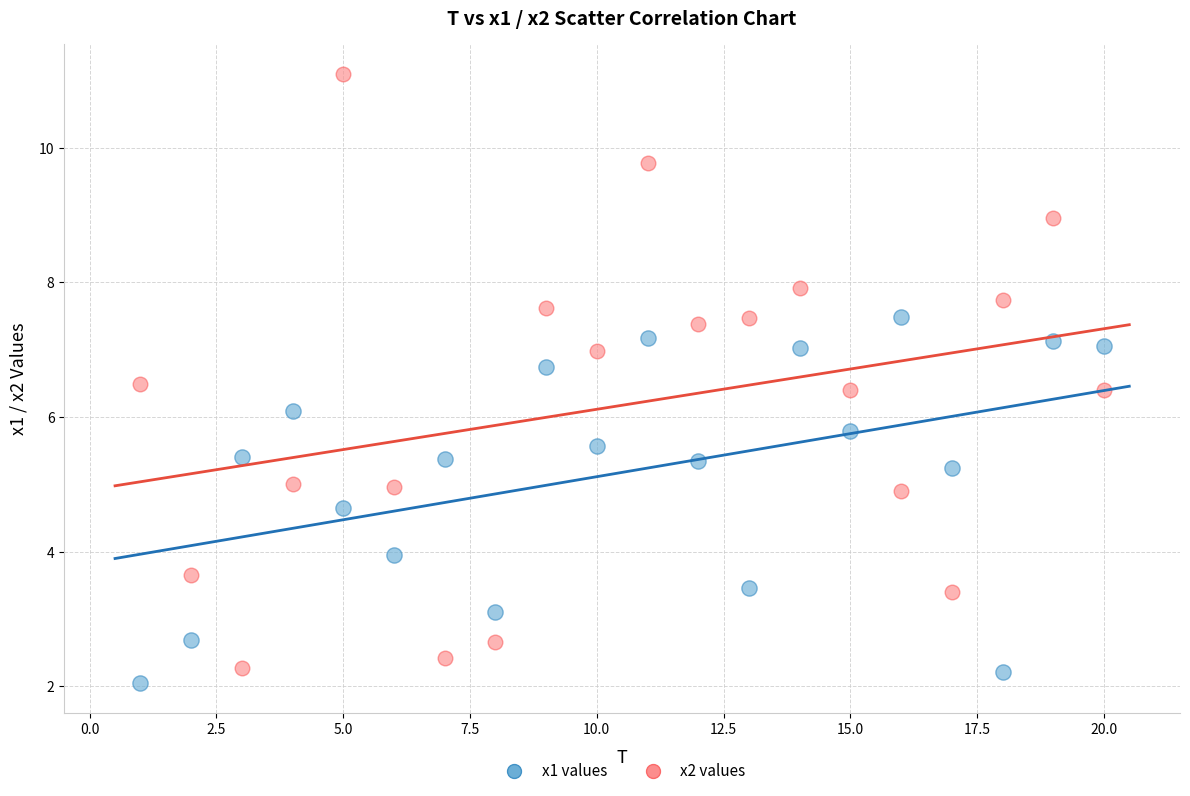

What is the X range (max minus min) for the scatter plot?

19.0